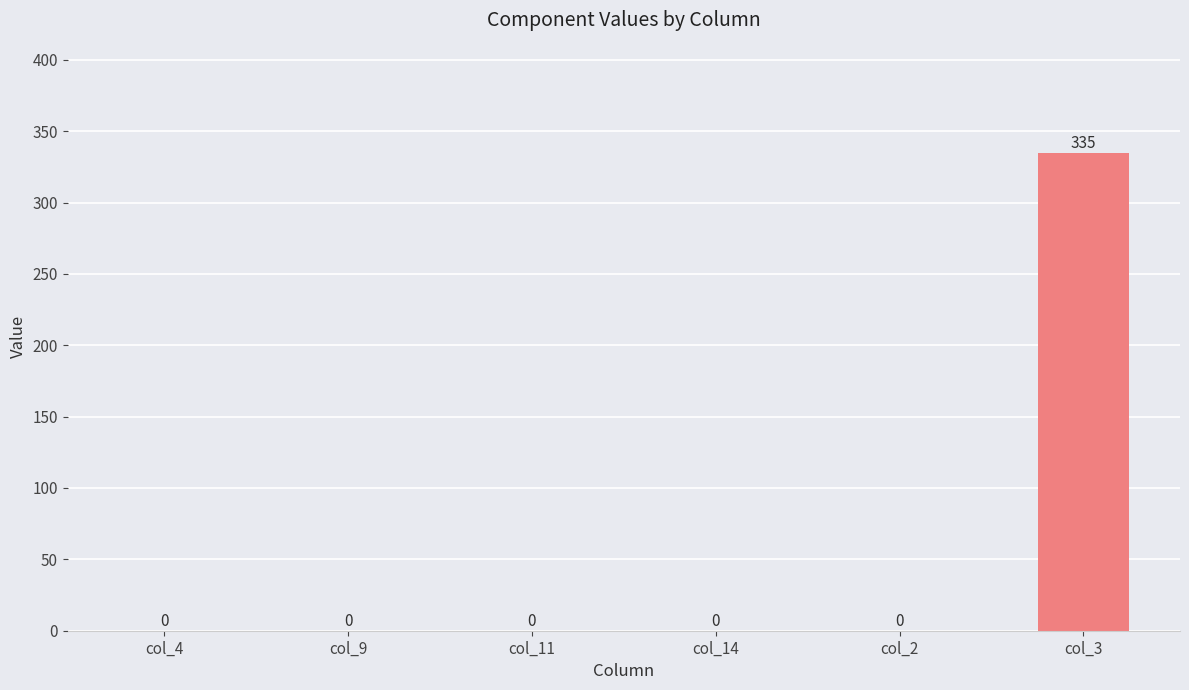

True or false: the data shows 0 at col_11.

True